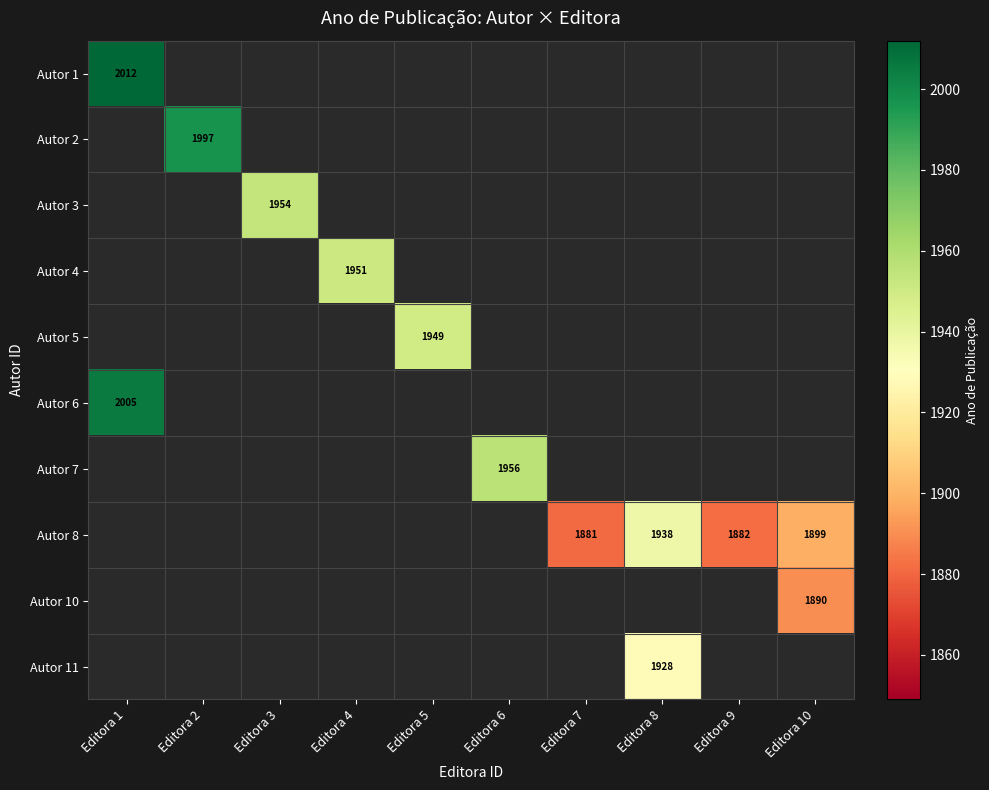

Is it true that Autor 8 equals 1899 at Editora 10?

True